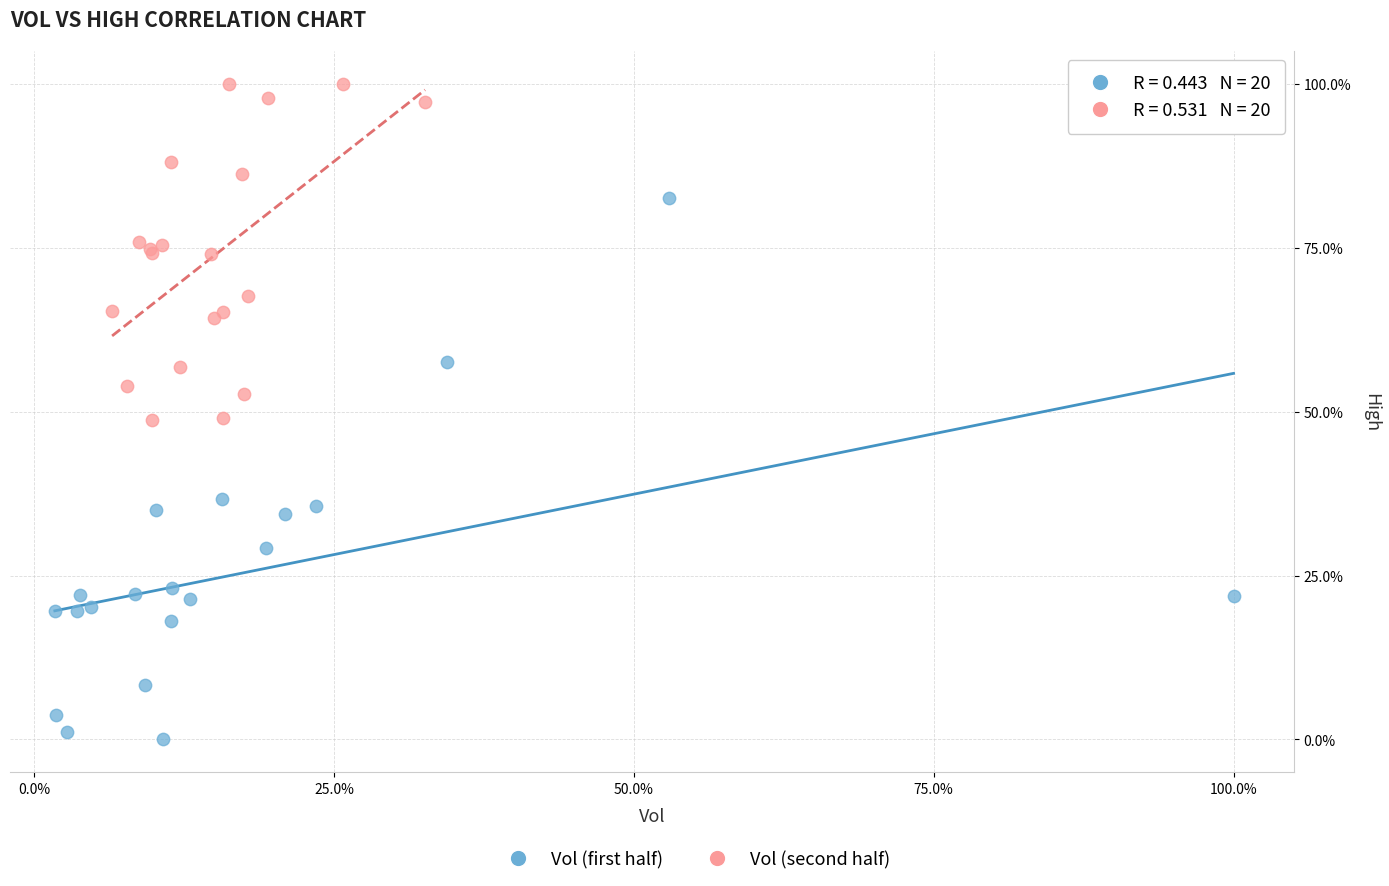

Which series has the widest spread of Y values?

Vol (first half)